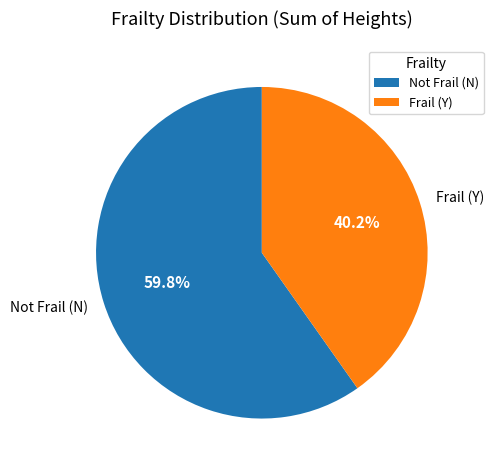

To the nearest percent, what is the difference between the largest and smallest slice percentages?

20%